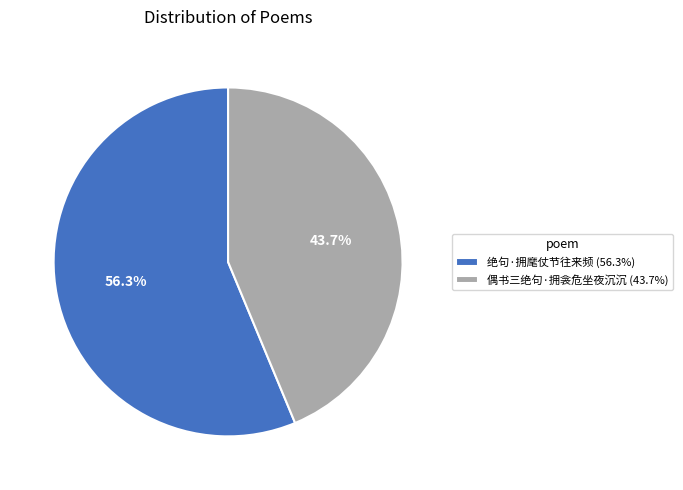

What percentage do 偶书三绝句·拥衾危坐夜沉沉 and 绝句·拥麾仗节往来频 together represent?

100.0%